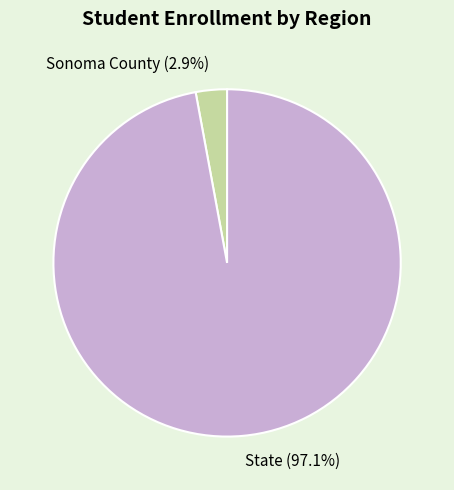

Does any single category account for the majority?

Yes